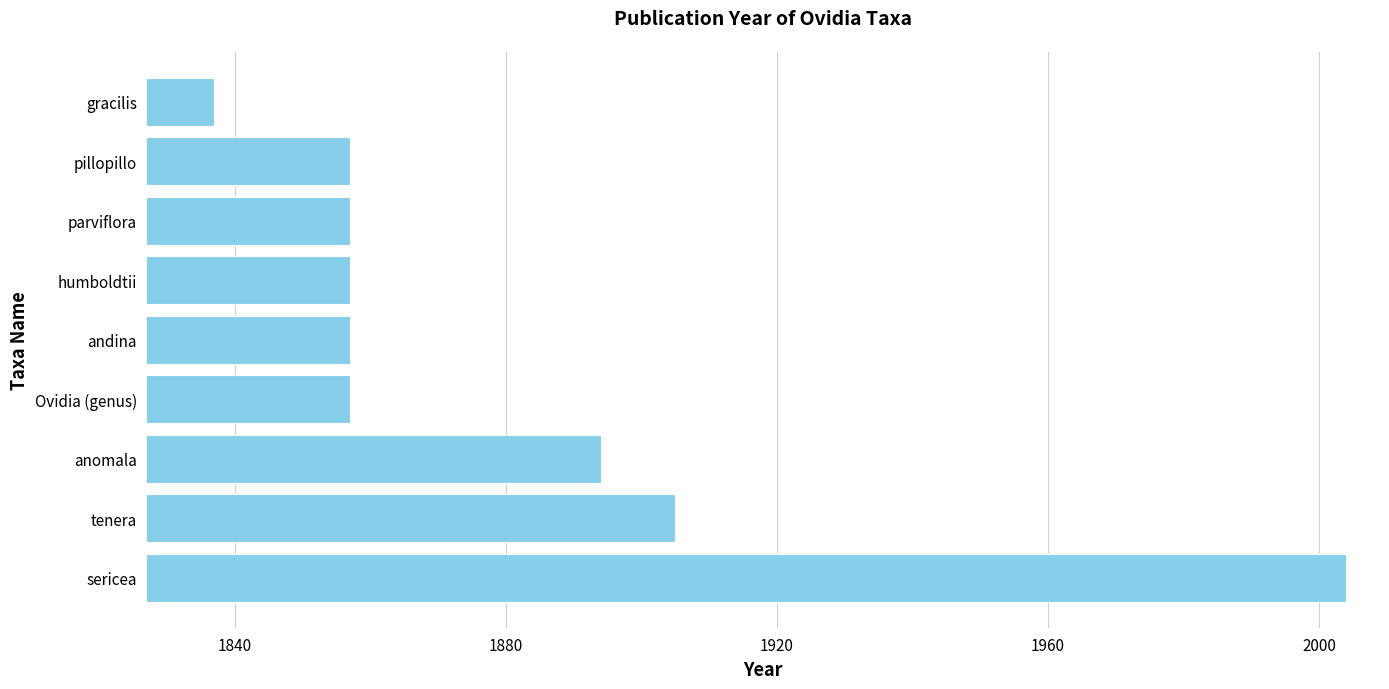

What is the maximum value shown in the chart?

2004